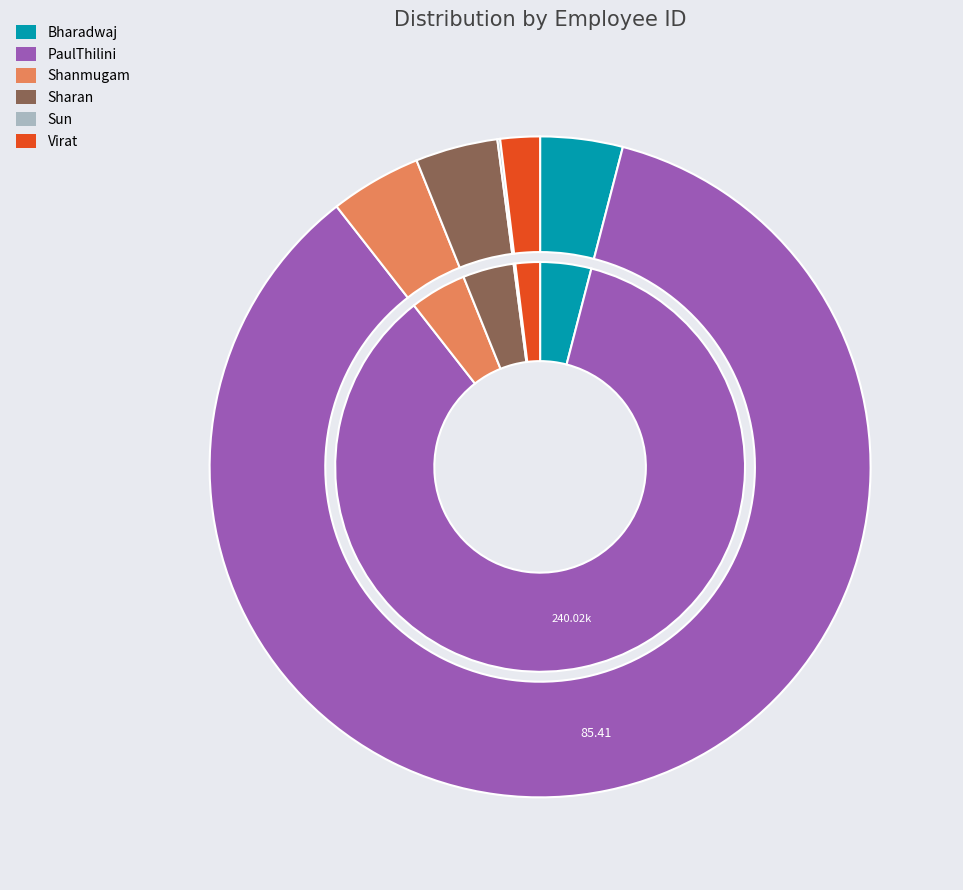

To the nearest percent, what is the difference between the largest and smallest slice percentages?

85%